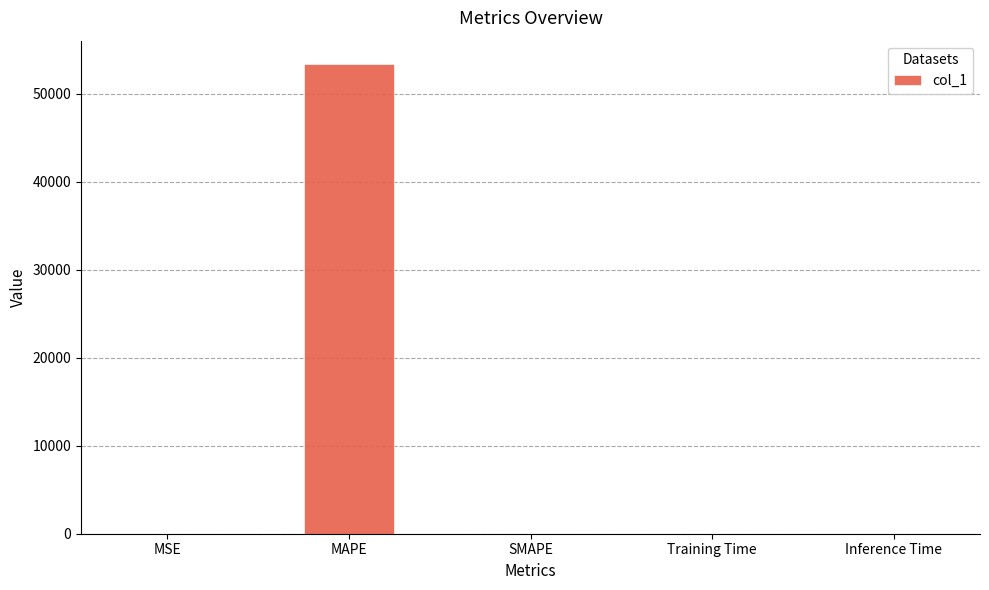

What is the sum of all values?

53373.5